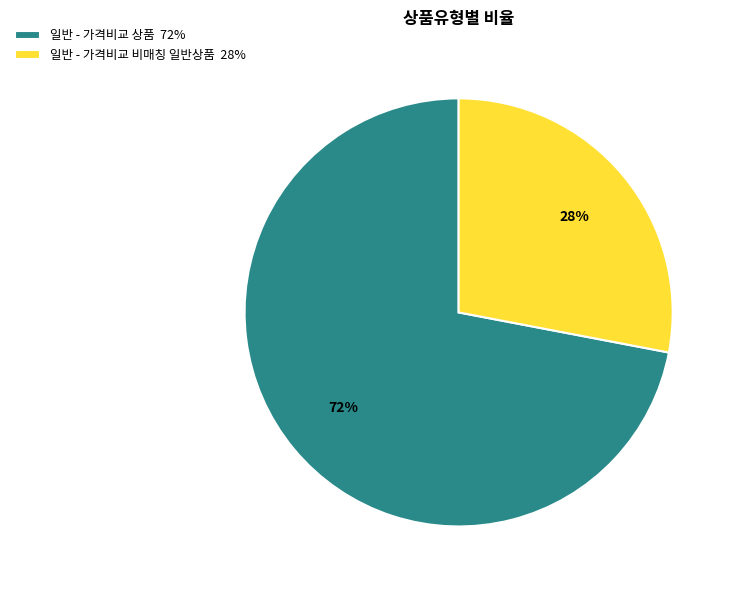

The 일반 - 가격비교 상품 slice represents 59% of the pie. True or false?

False